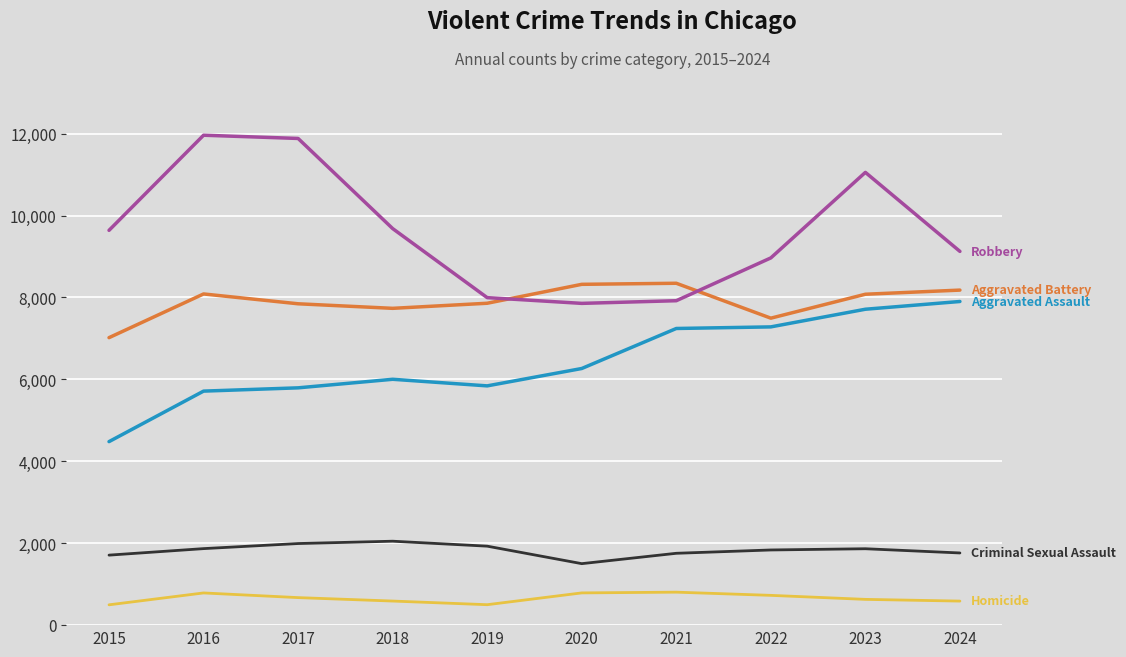

What is the smallest value displayed?

496